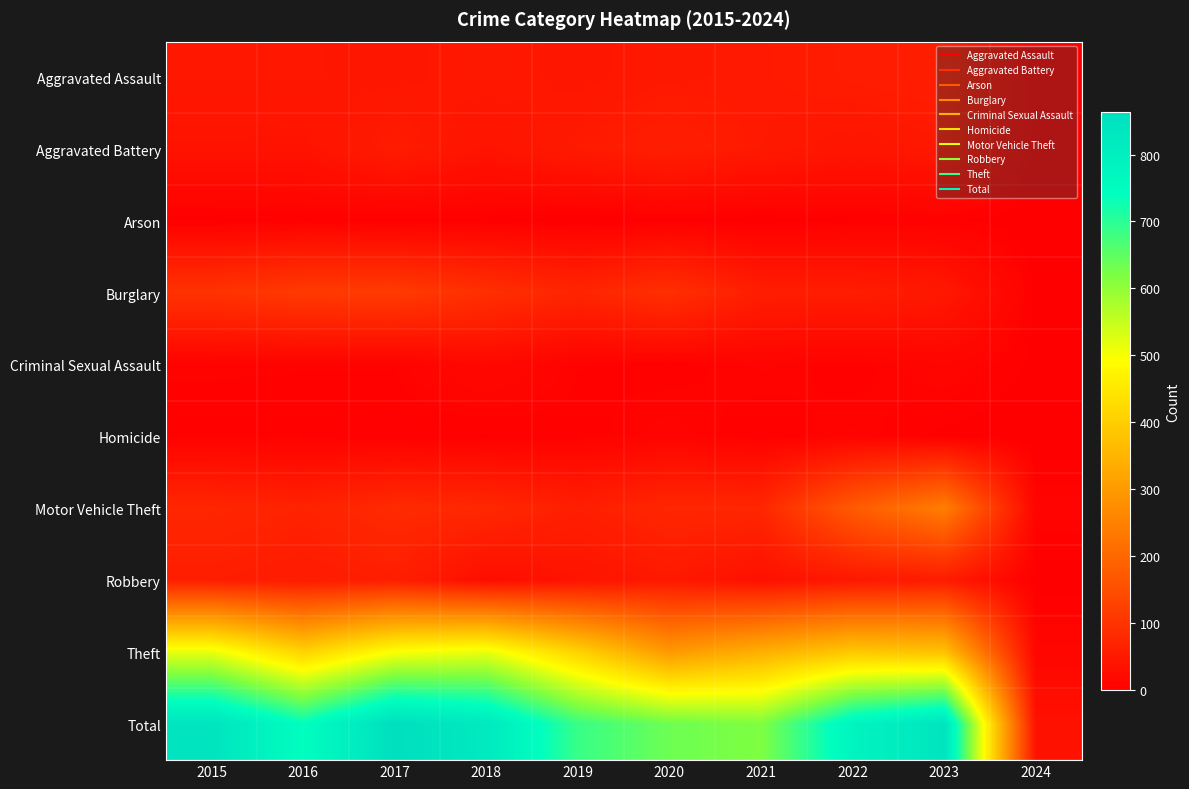

At which category does the chart reach its peak across all series?

2017